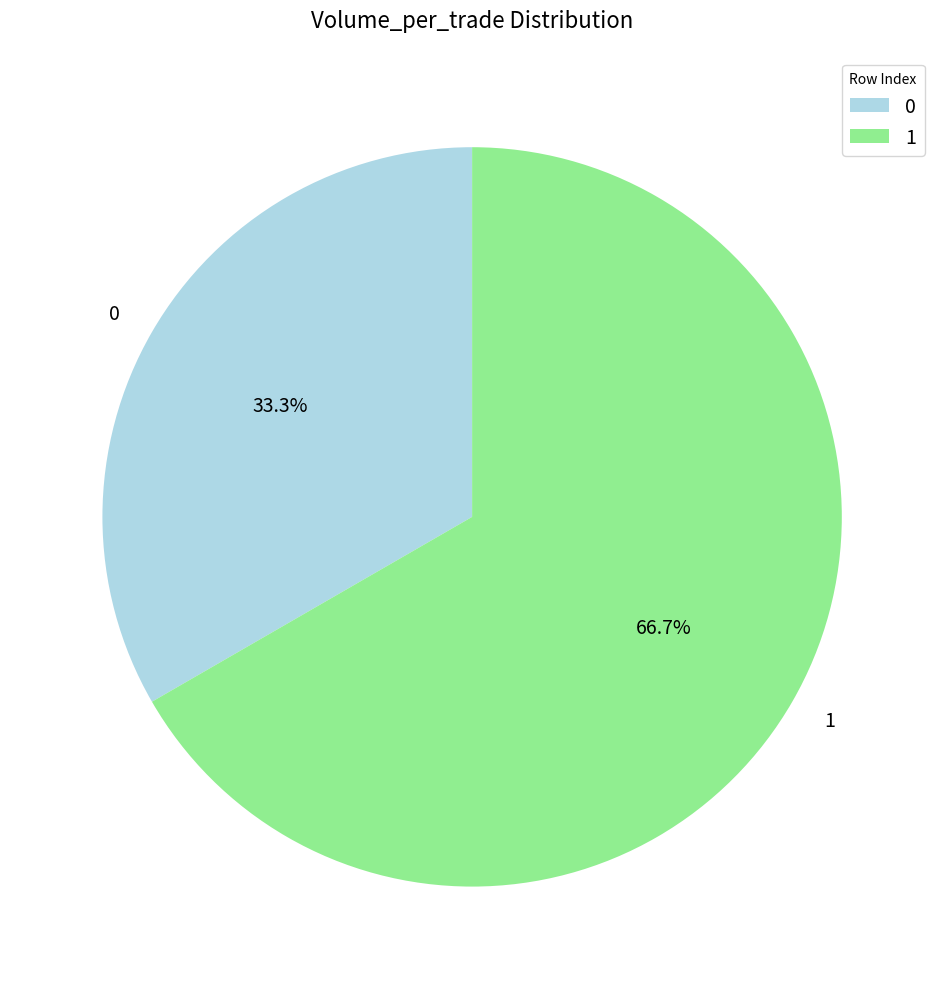

Does 0 account for over 50% of the chart?

No